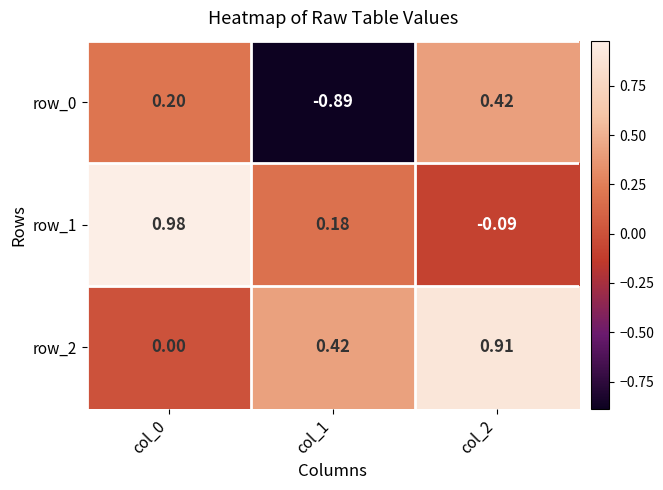

Reading right to left, transcribe all the data shown in this chart.

row_0: 0.4	-0.9	0.2
row_1: -0.1	0.2	1.0
row_2: 0.9	0.4	0.0